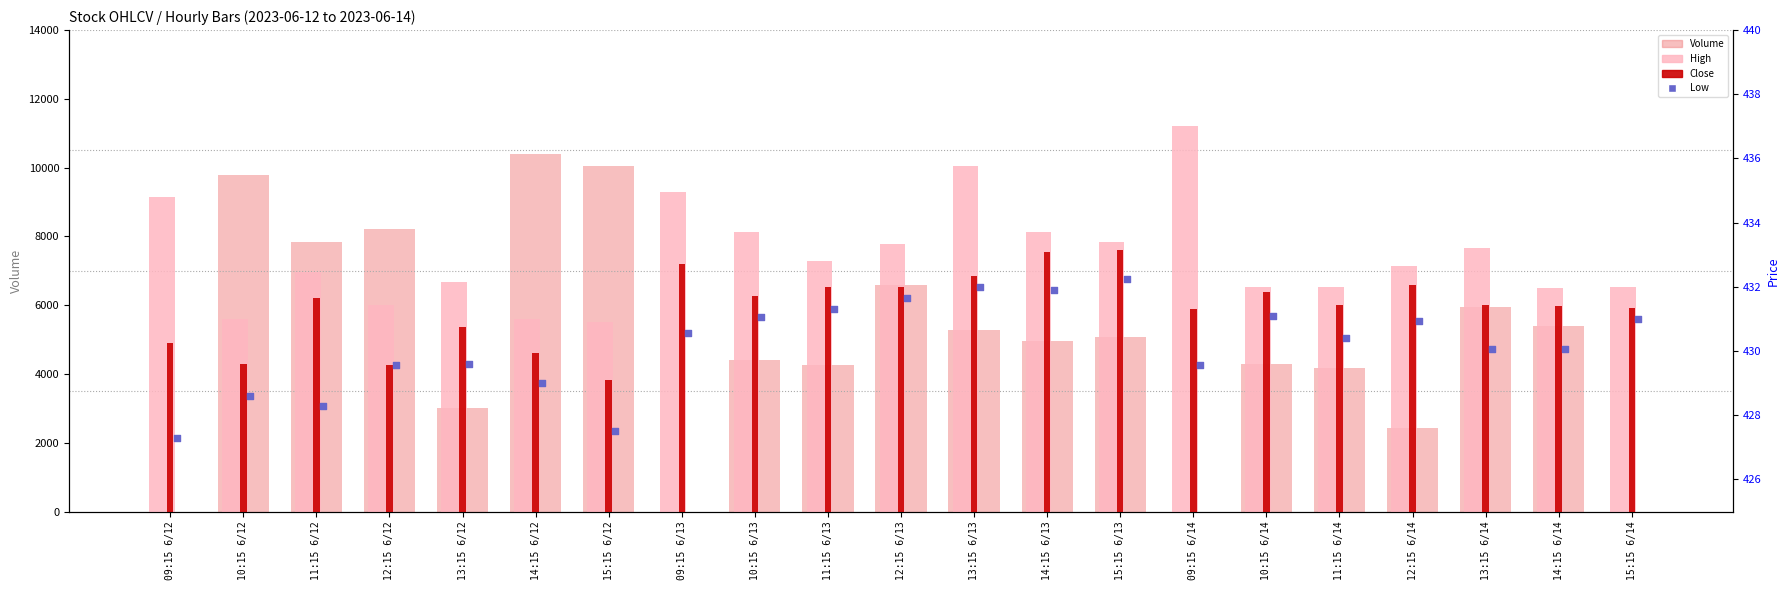

At how many categories does at least one series exceed 5891?

7